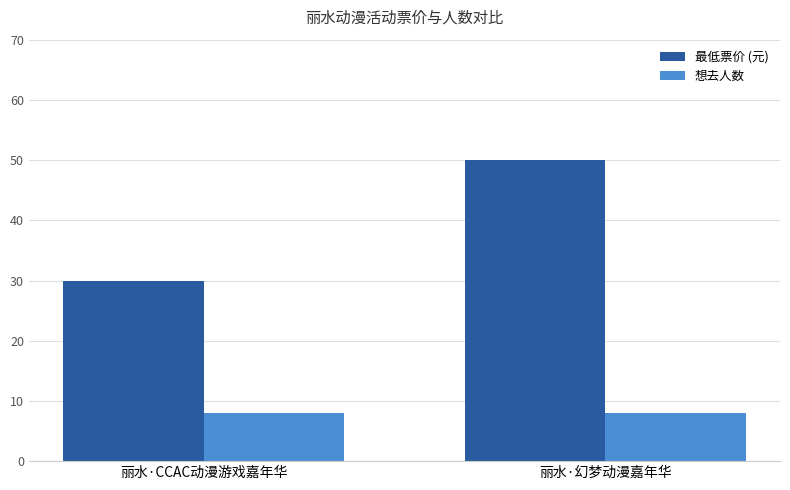

Reading left to right, transcribe all the data shown in this chart.

最低票价 (元): 29.9	50.0
想去人数: 8.0	8.0